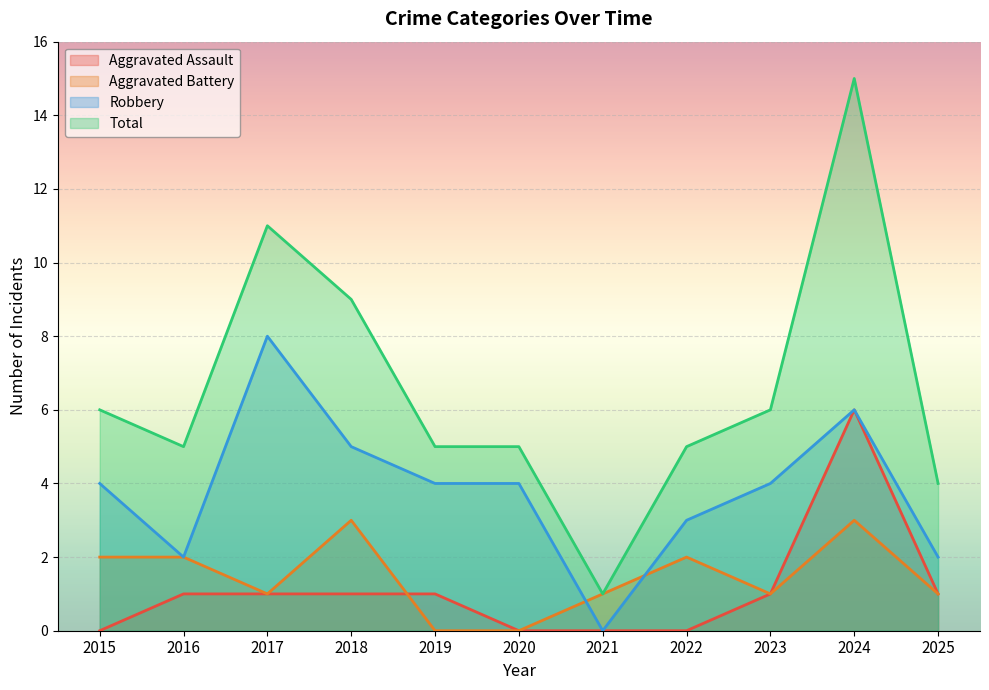

What is the difference between the maximum and minimum values in the Robbery series?

8